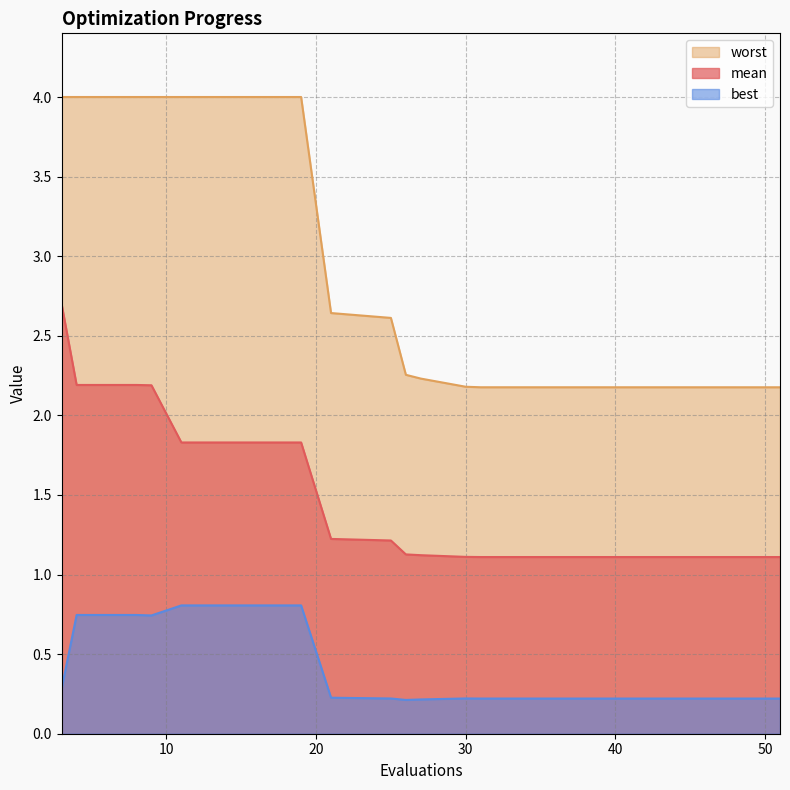

How many data points does each series have?

20